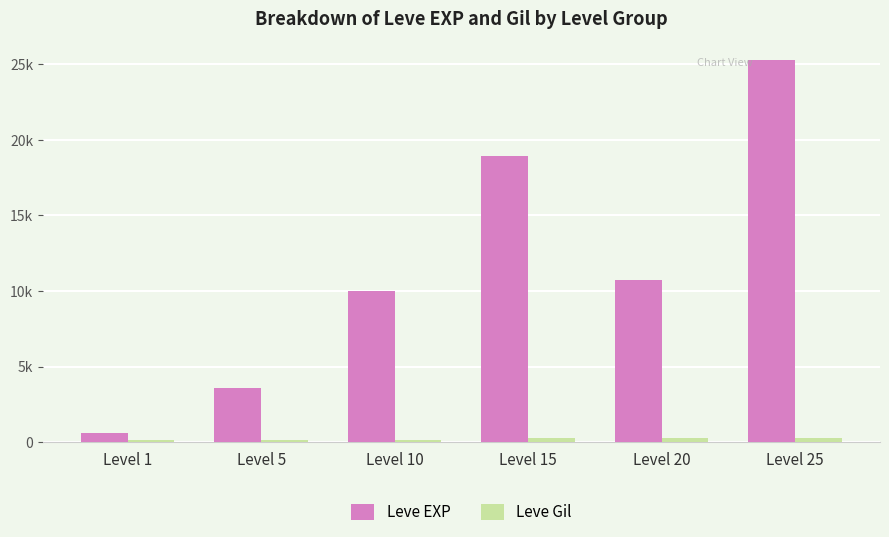

At which label does Leve Gil first exceed 245?

Level 20